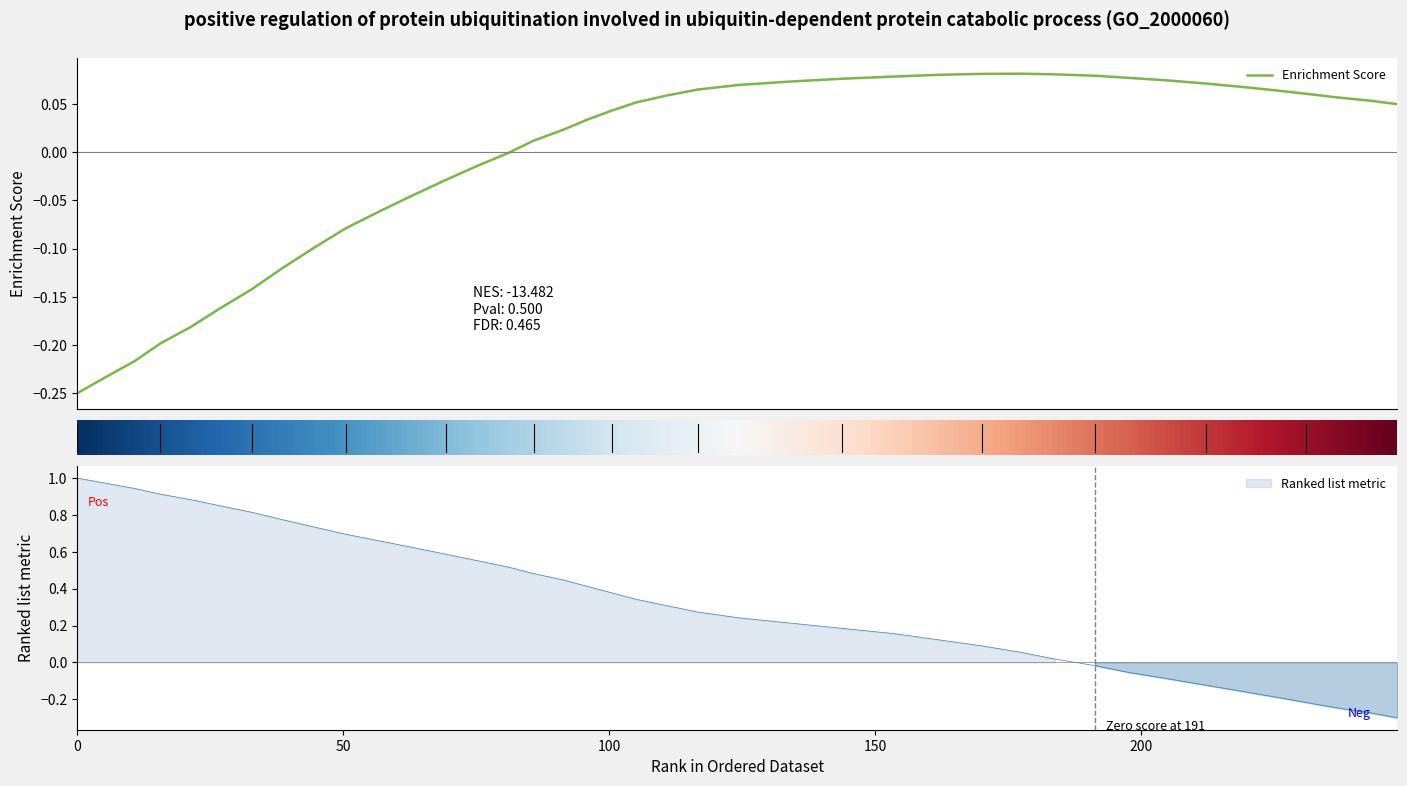

Is this an area chart (filled region under the line)?

No